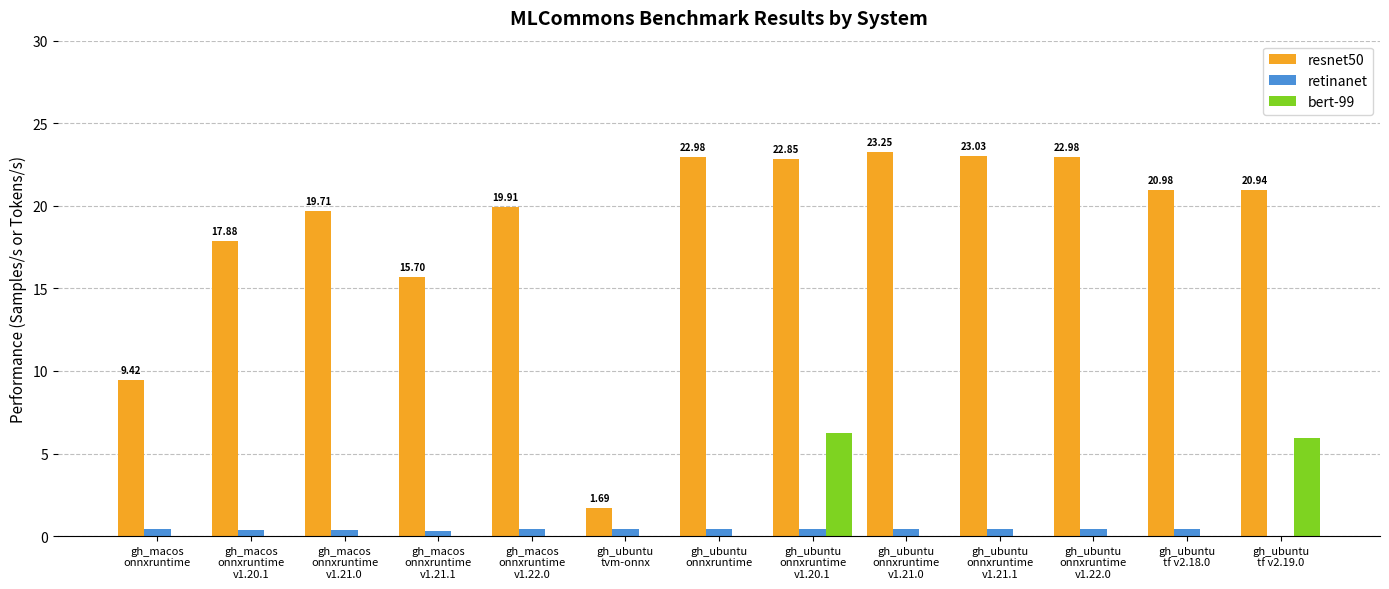

Which series has the largest total across all categories?

resnet50